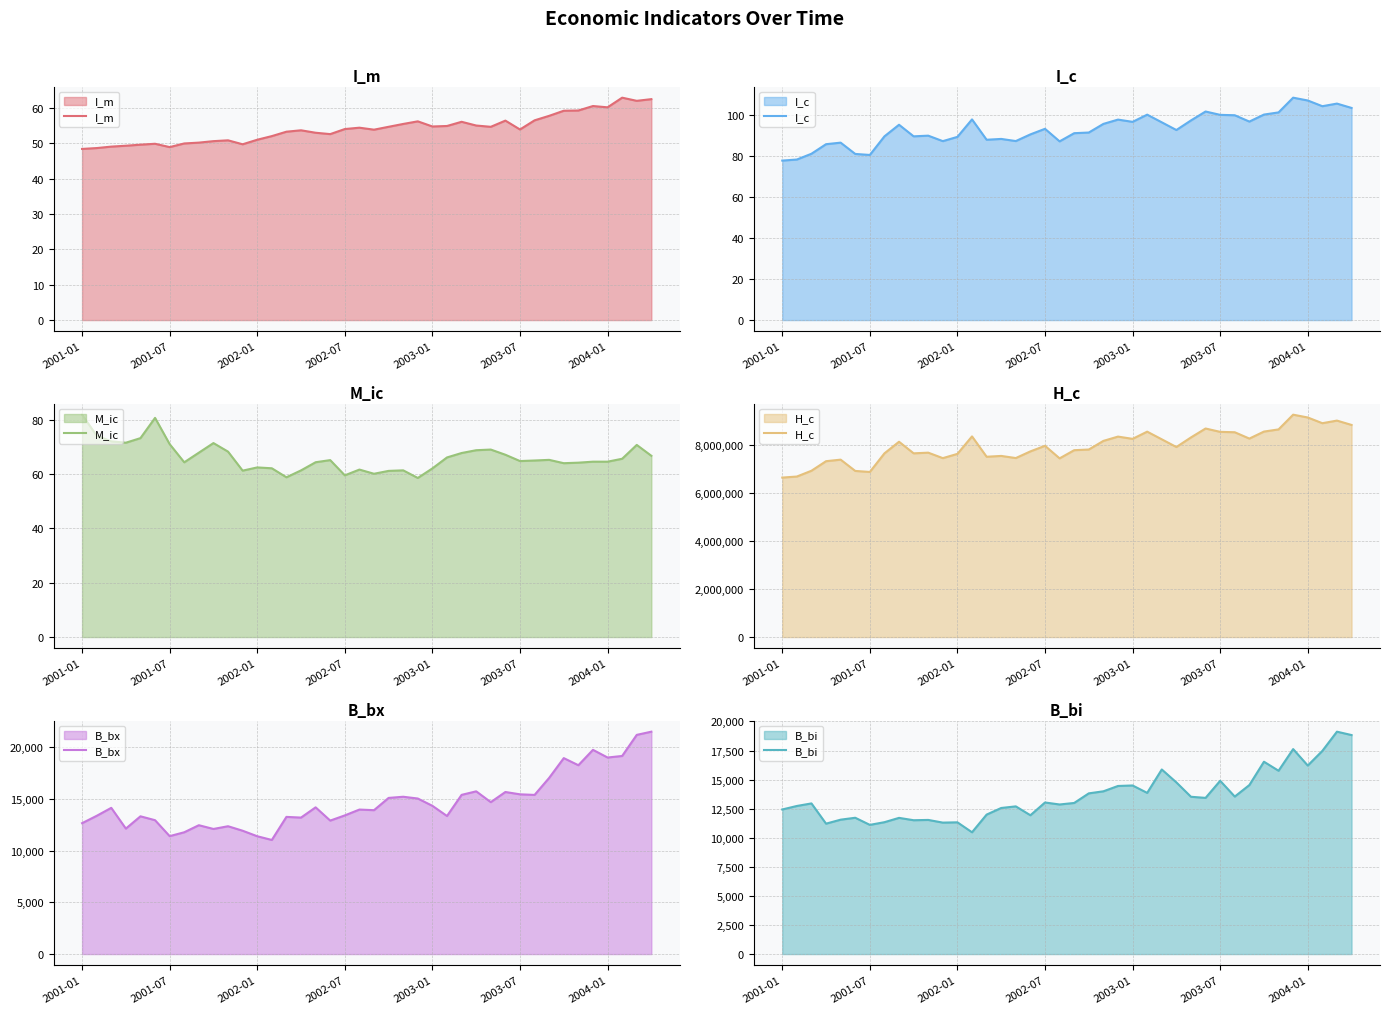

What is the minimum value for H_c?

6654126